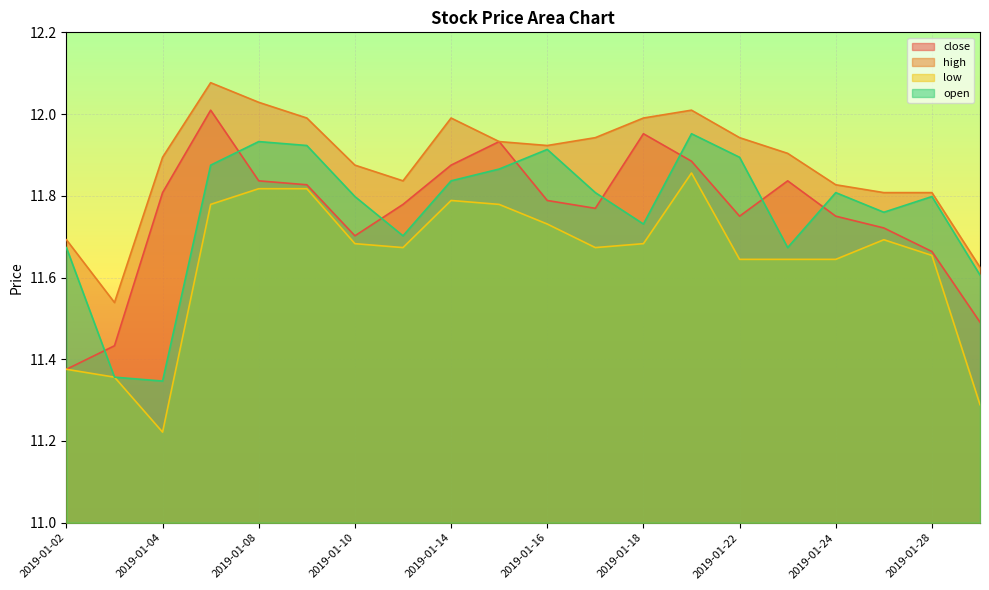

At which category does the chart reach its peak across all series?

2019-01-07